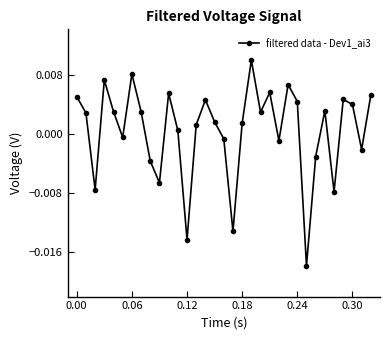

How many interior local peaks (higher than both neighbors) does the data have?

9